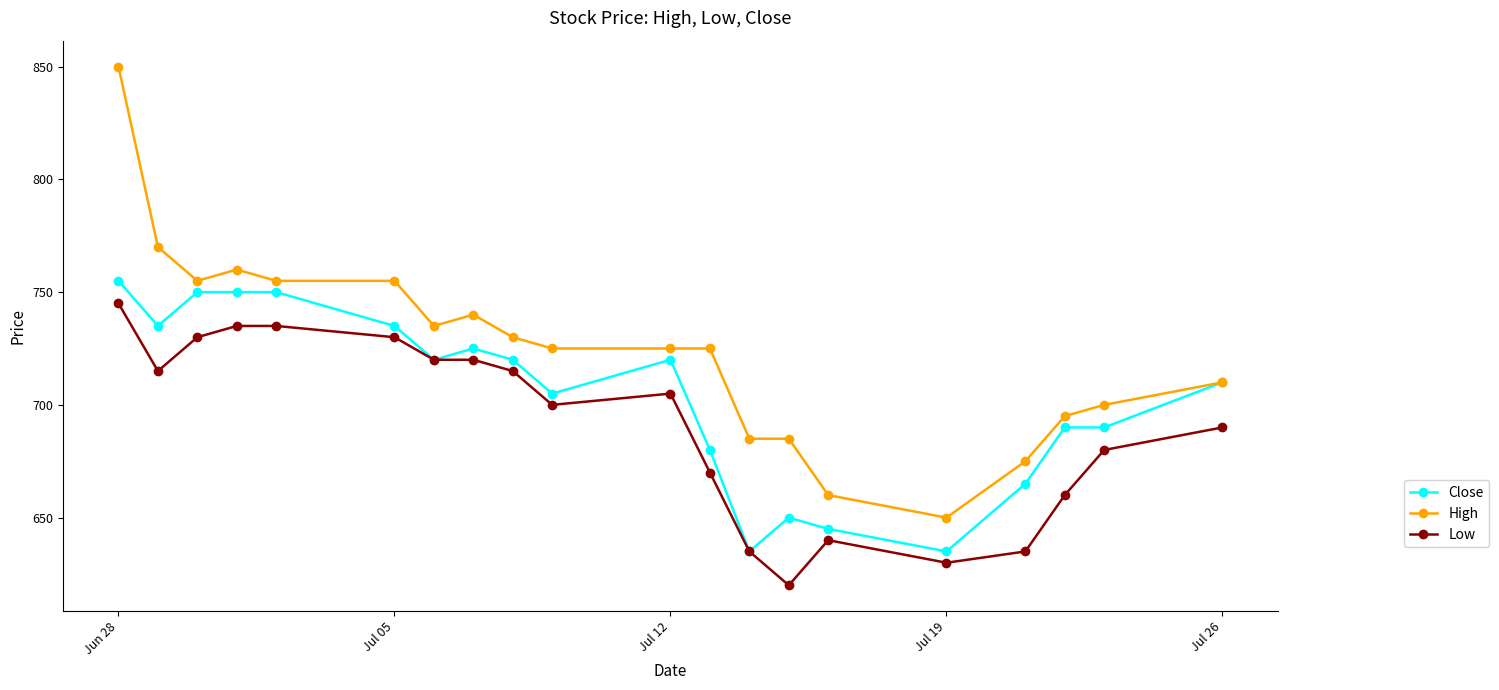

Which series has the widest spread of values?

High